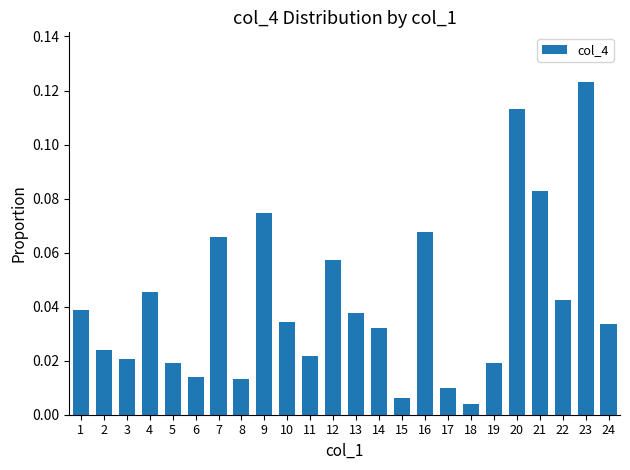

Which label corresponds to the largest value in the chart?

23